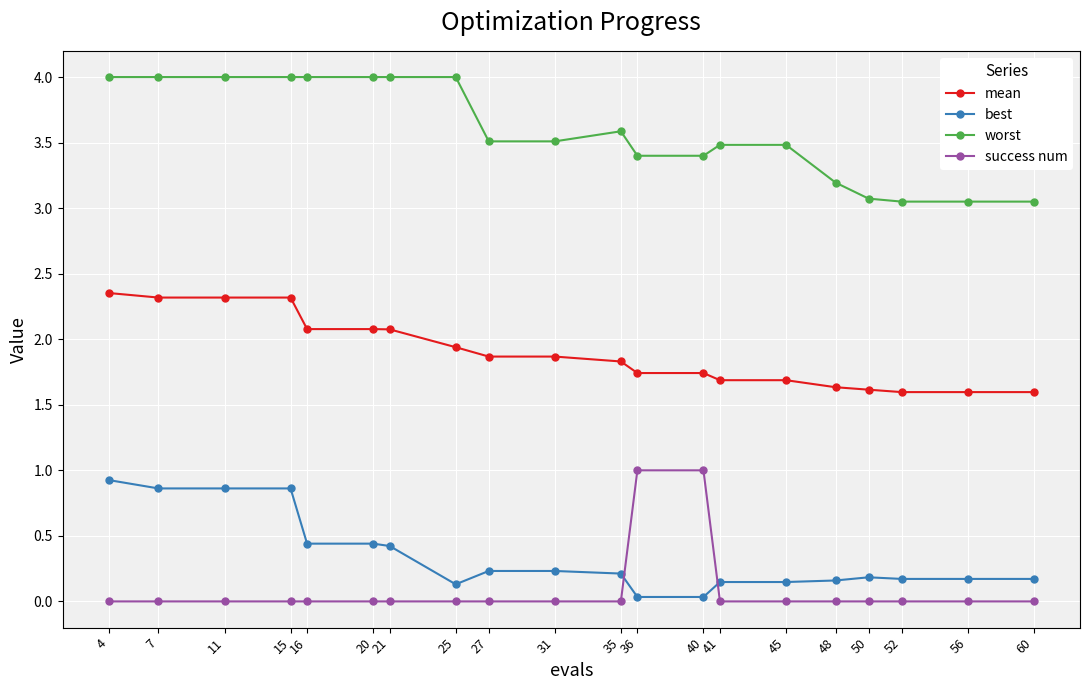

The value of mean at 11 is 0.9. True or false?

False